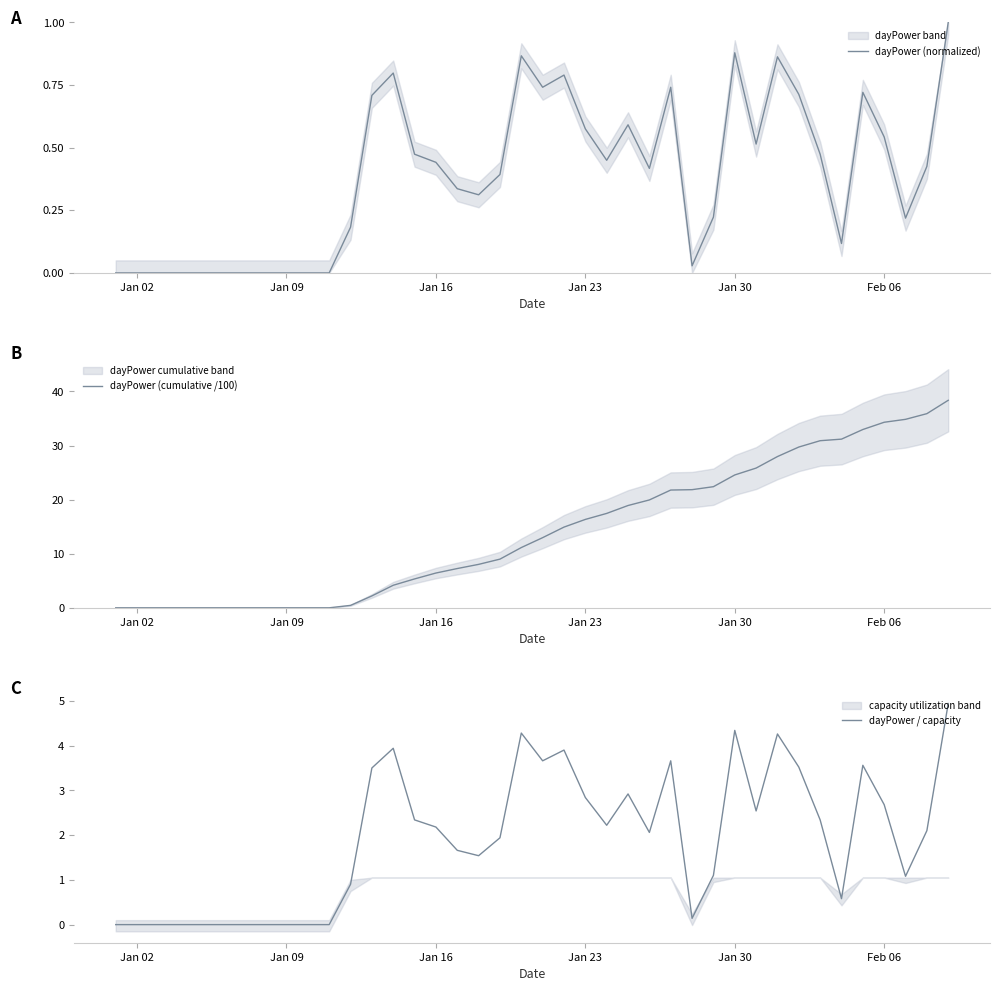

The value of dayPower (normalized) at Jan 23 is 0.8. True or false?

False